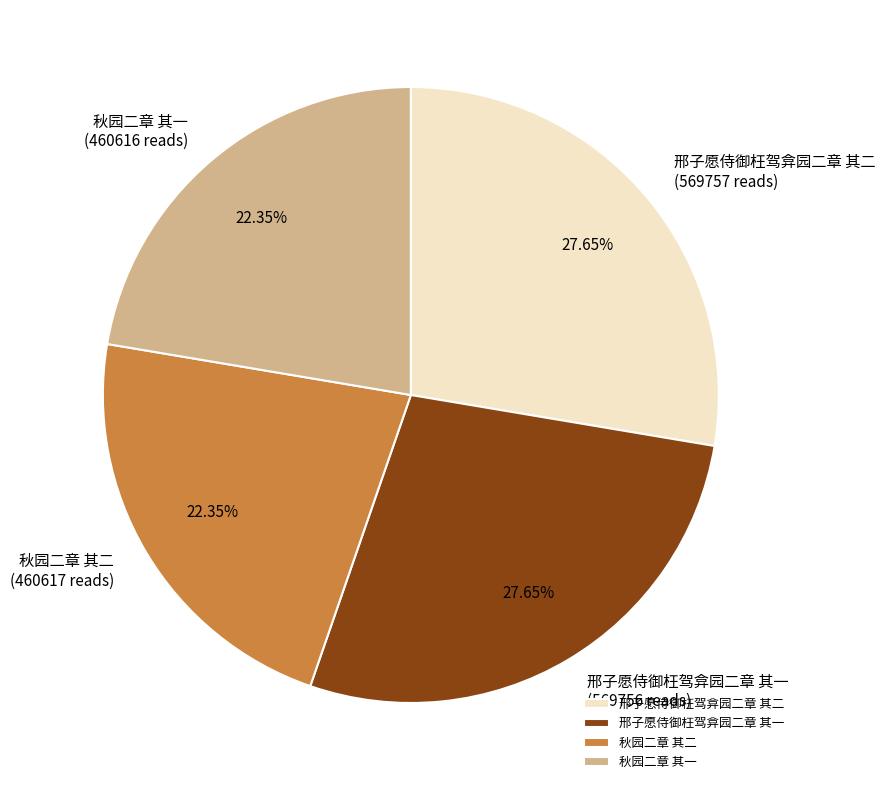

What percentage is the 邢子愿侍御枉驾弇园二章 其二 slice, to the nearest percent?

28%